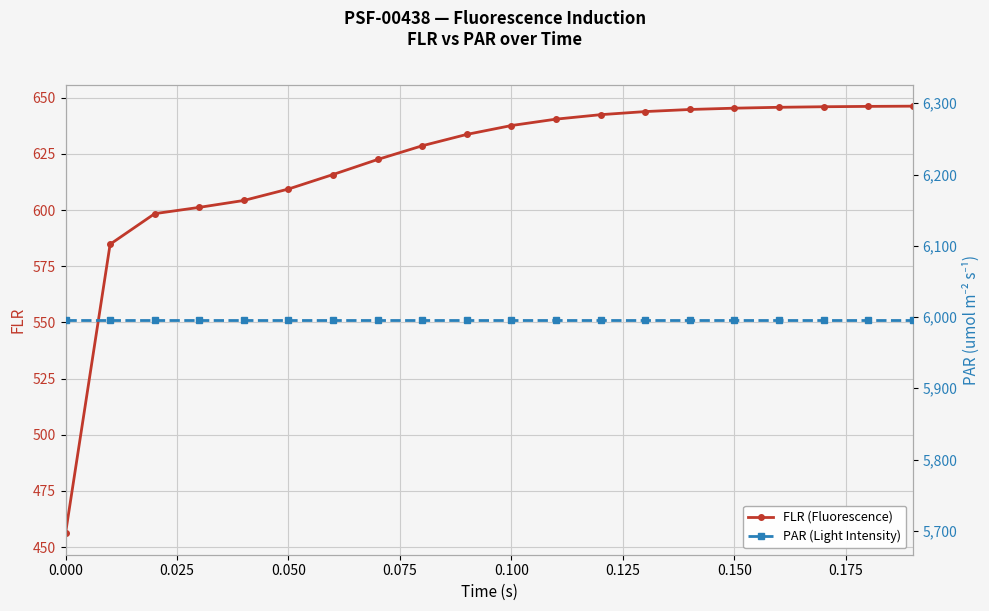

Count the number of data series in this chart.

2